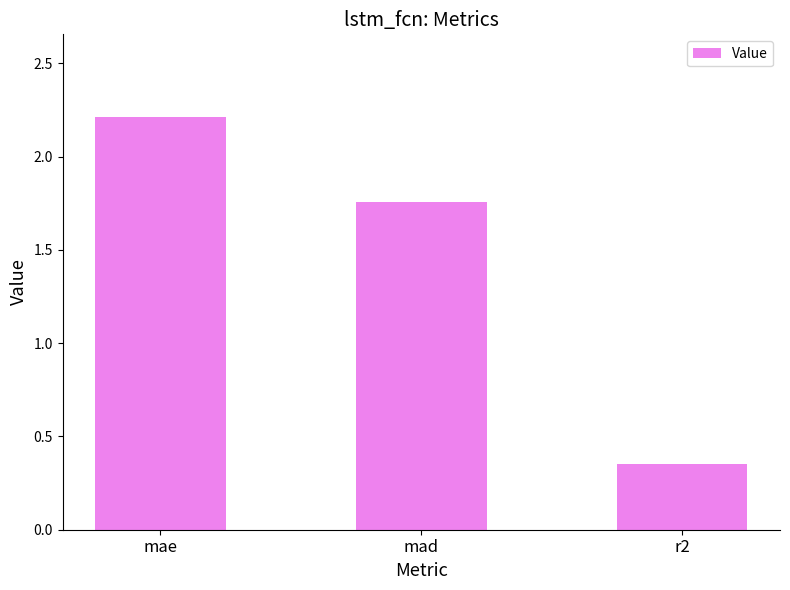

How many values are below 1?

1